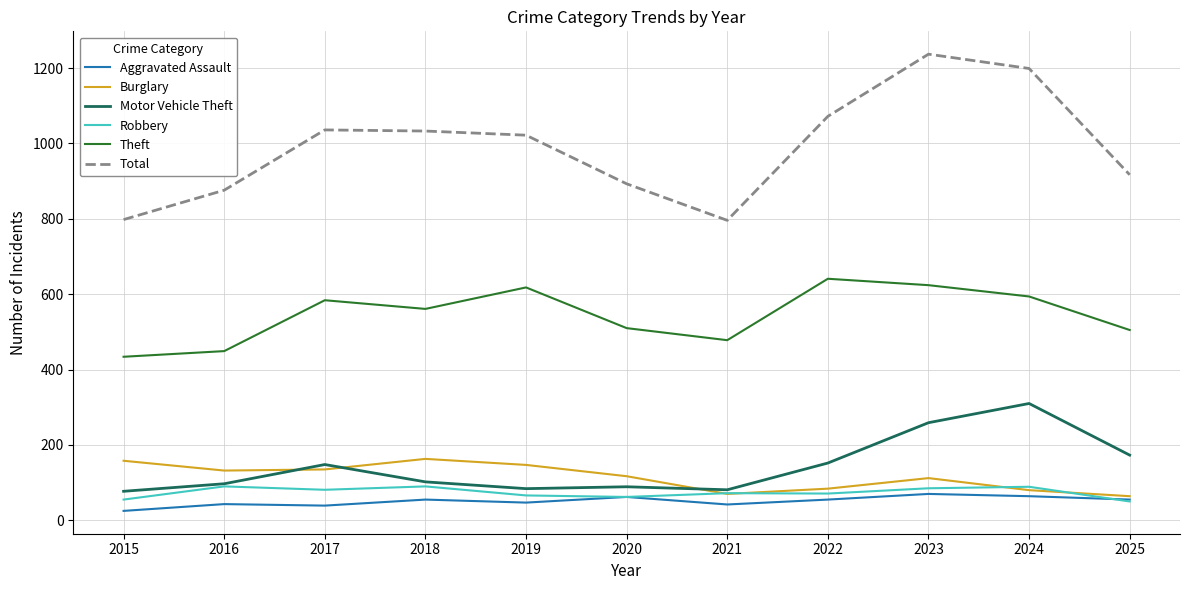

The value of Burglary at 2015 is 215. True or false?

False